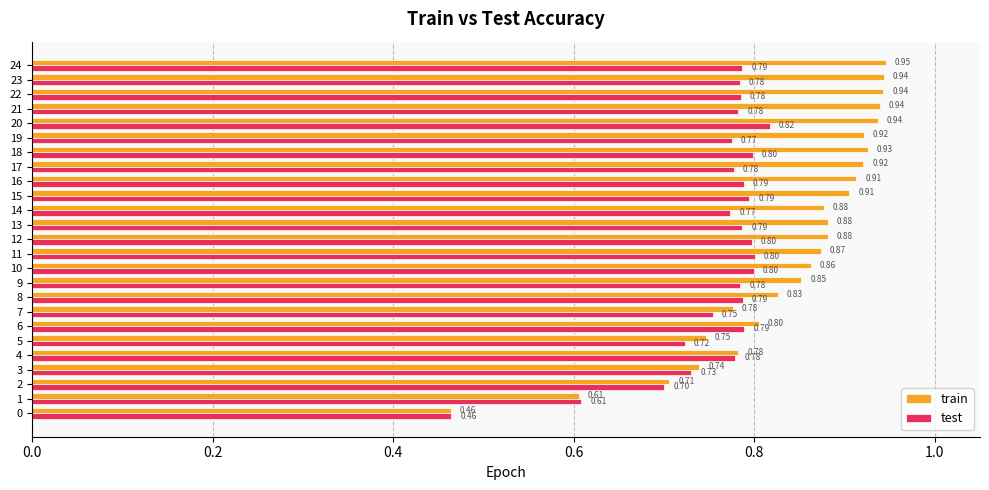

What is the difference between the highest and lowest values at 13?

0.1